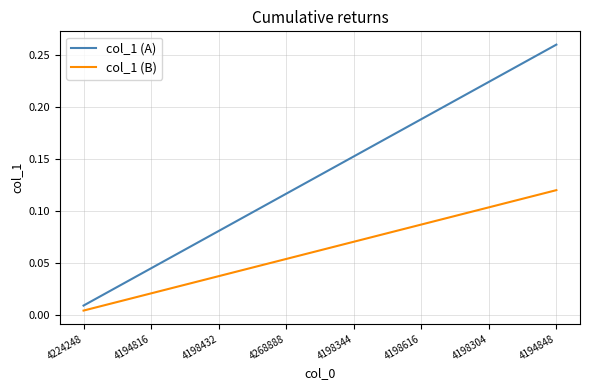

True or false: col_1 (B) and col_1 (A) intersect in this chart.

False